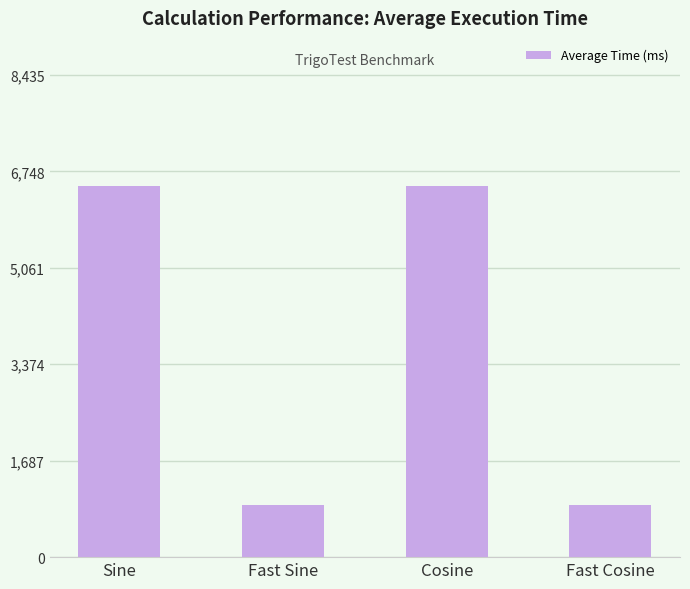

What is the label of the 3rd bar from the right?

Fast Sine